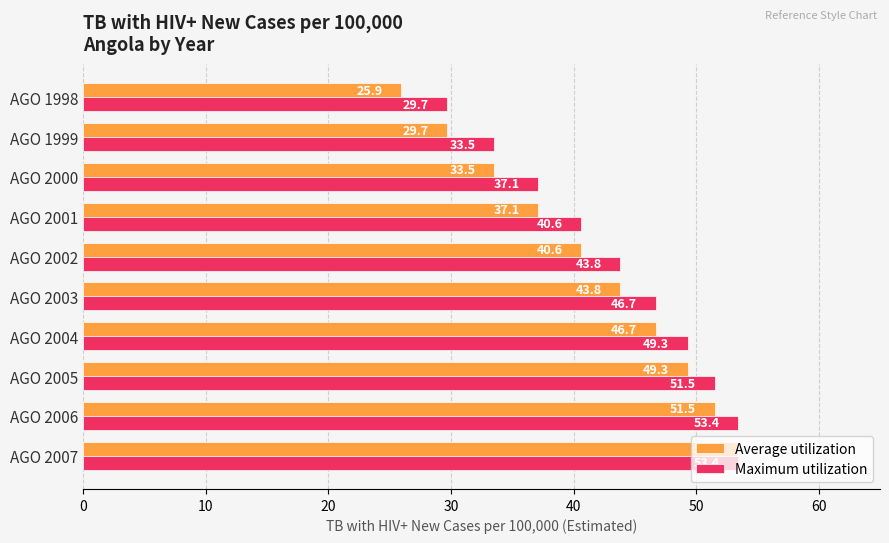

List the series in order of their overall mean, lowest first.

Average utilization, Maximum utilization